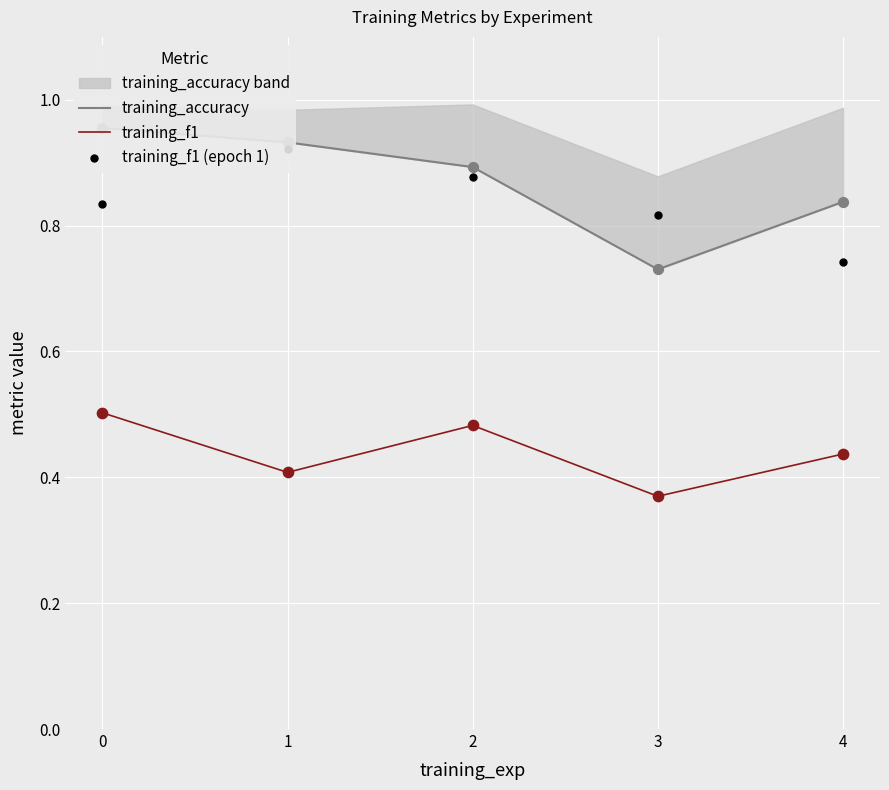

Which series reaches the maximum Y coordinate?

training_accuracy